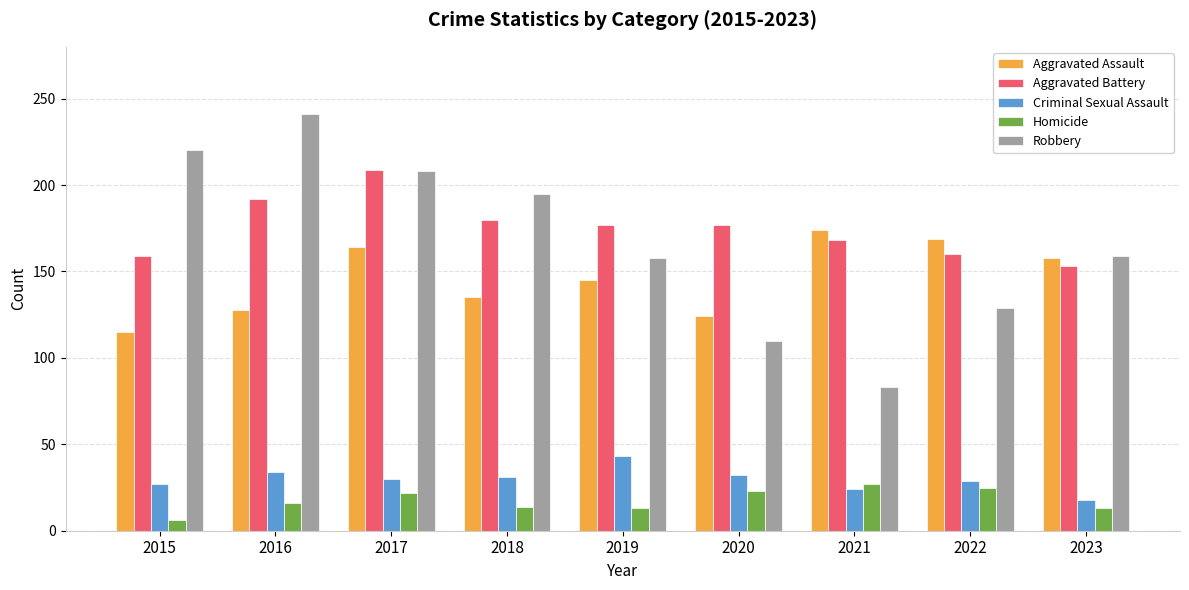

Rank the series by their maximum value, from highest to lowest.

Robbery, Aggravated Battery, Aggravated Assault, Criminal Sexual Assault, Homicide